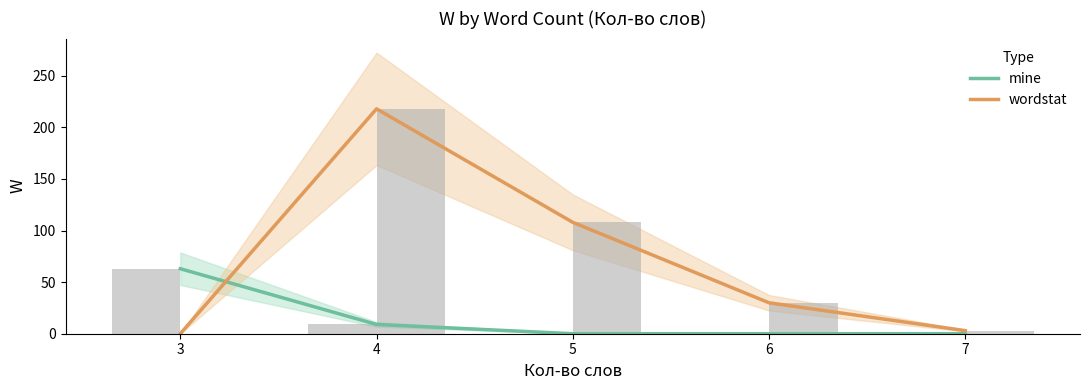

What is the maximum value for wordstat?

218